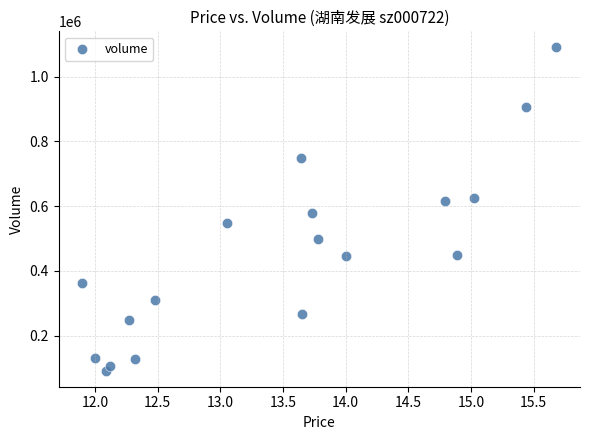

What Y value in the scatter plot is closest to 591132?

579868